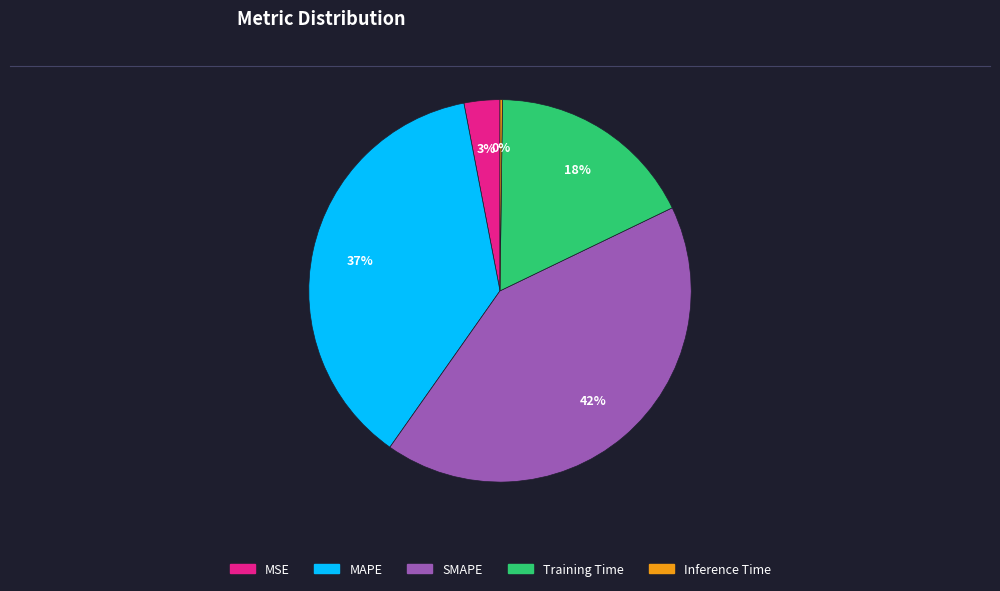

Is there any slice that represents more than half of the pie?

No